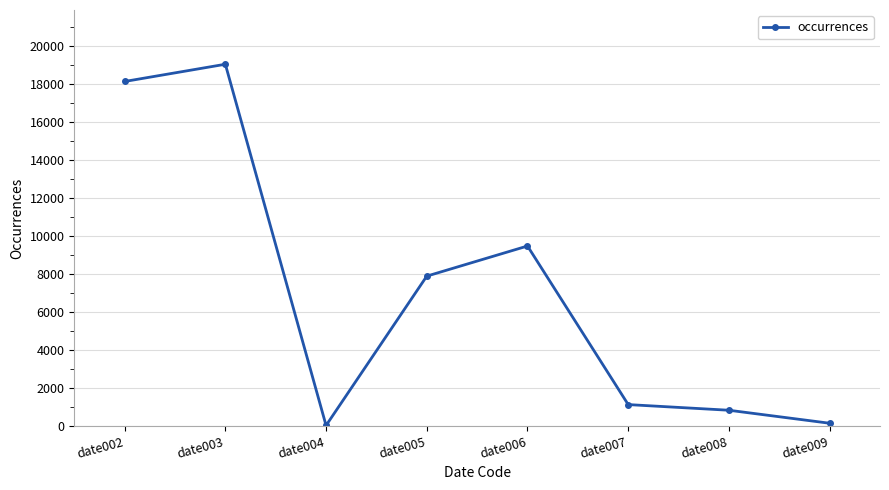

How many lines are shown in the chart?

1